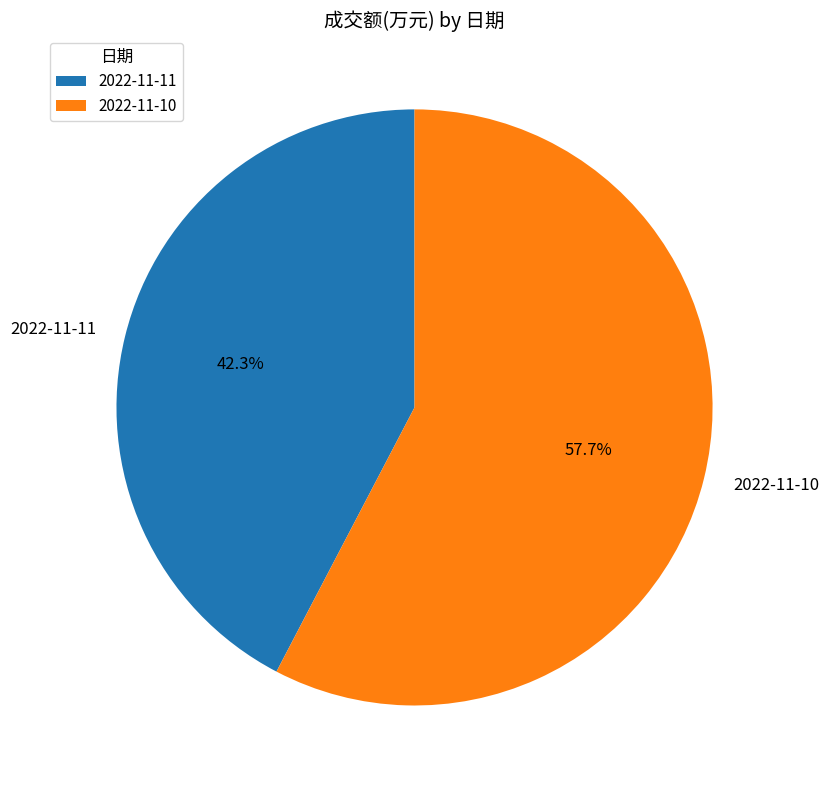

True or false: 2022-11-10 accounts for 48% of the total.

False